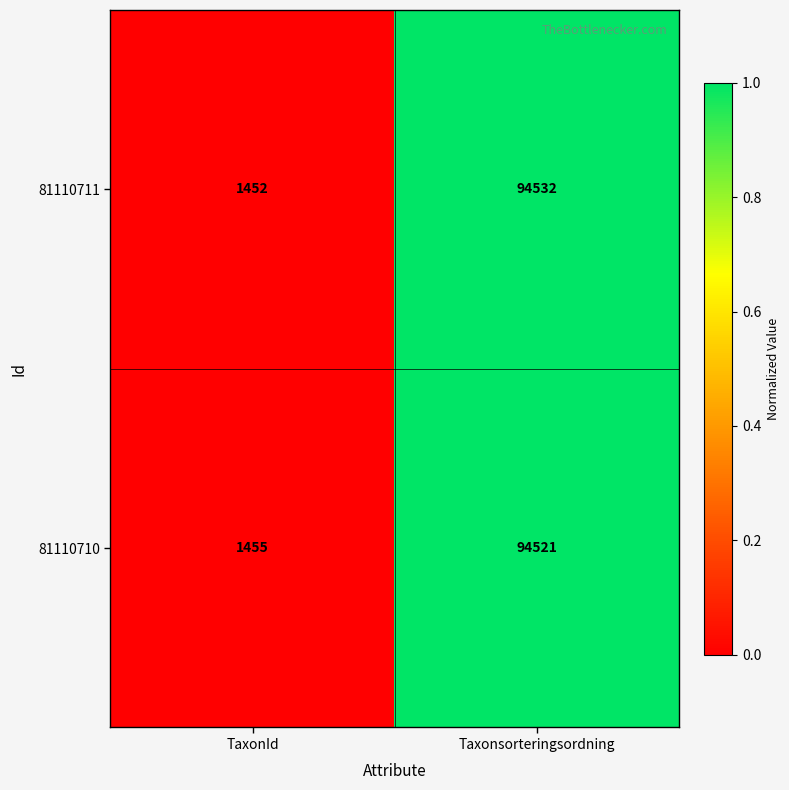

Reading right to left, what are all the values shown in this chart?

81110711: Taxonsorteringsordning=94532	TaxonId=1452
81110710: Taxonsorteringsordning=94521	TaxonId=1455